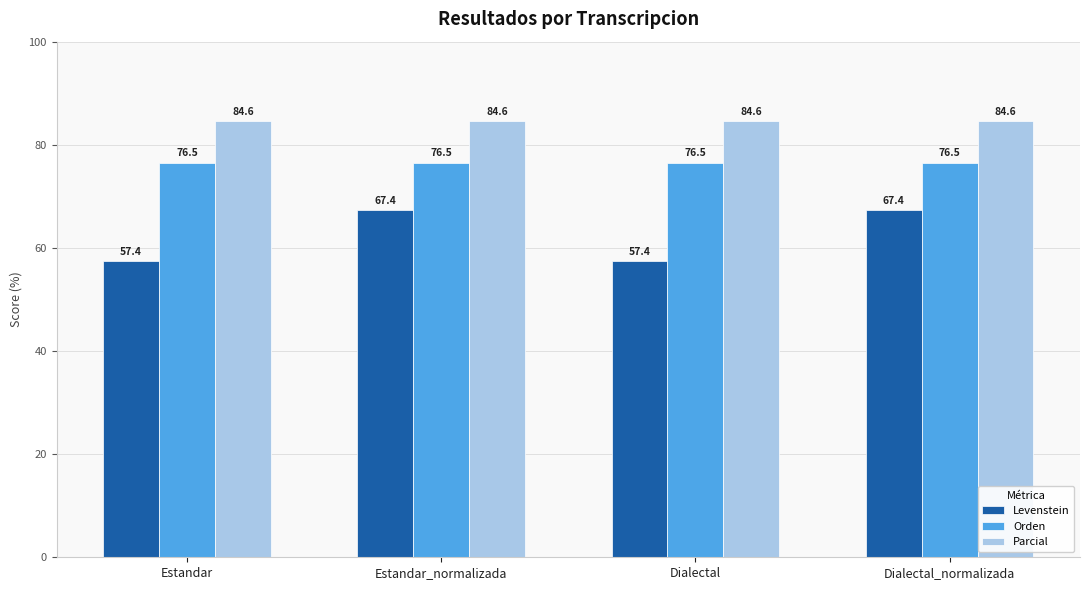

What is the maximum value shown in the chart?

84.6